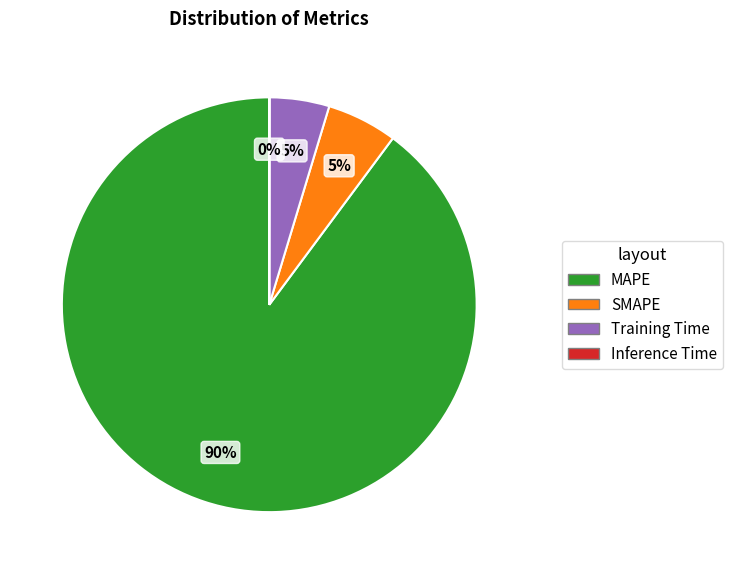

What is the largest slice in the pie chart?

MAPE